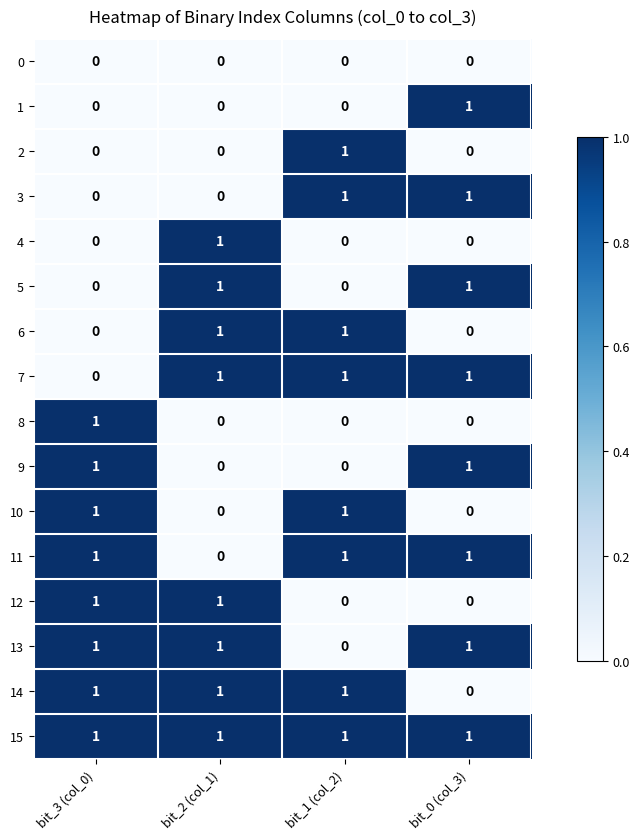

At how many categories does at least one series exceed 0?

4